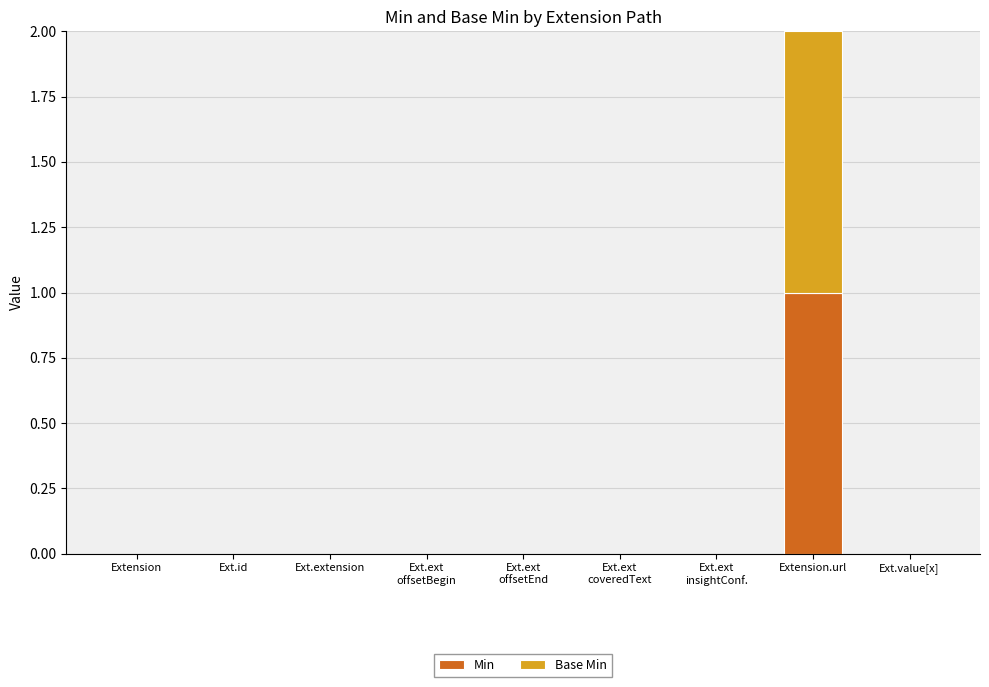

Count the number of categories in the chart.

9